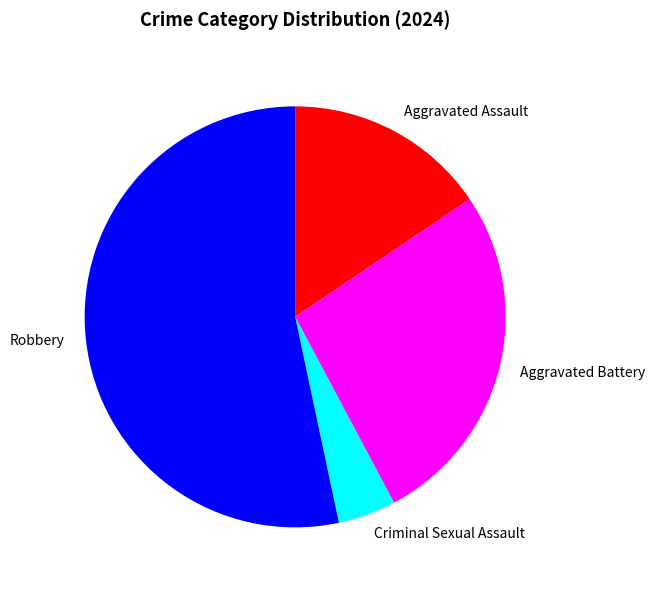

How many slices are in this pie chart?

4